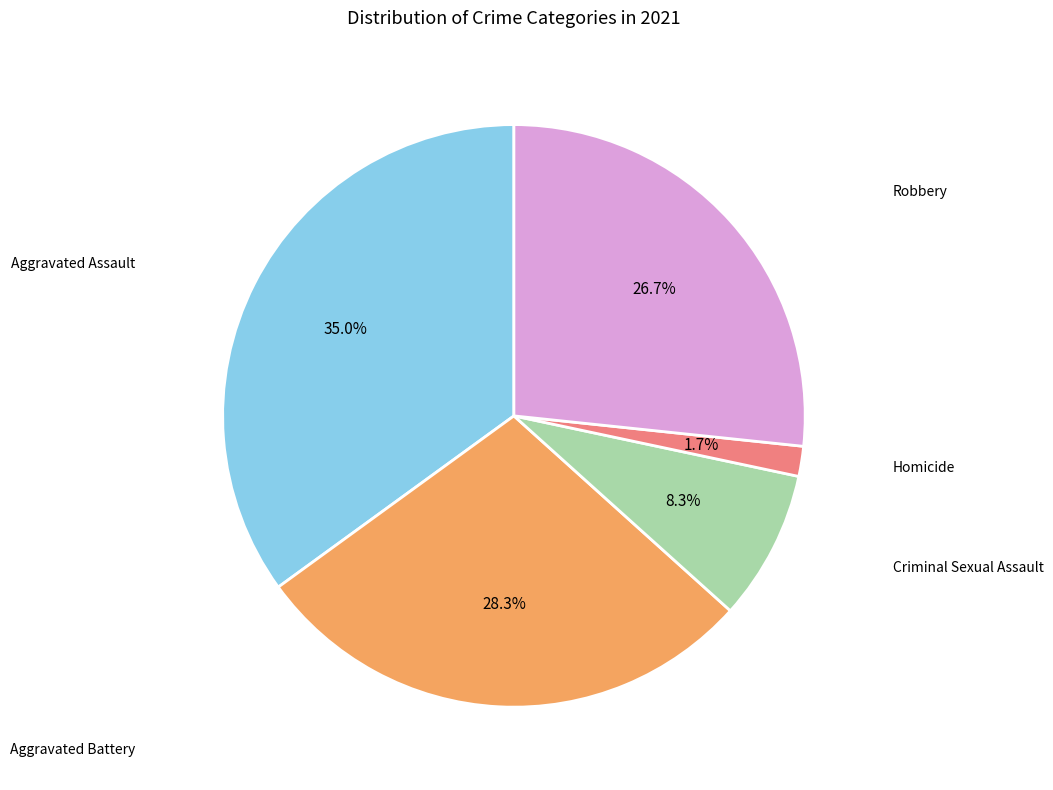

Is there any slice that represents more than half of the pie?

No